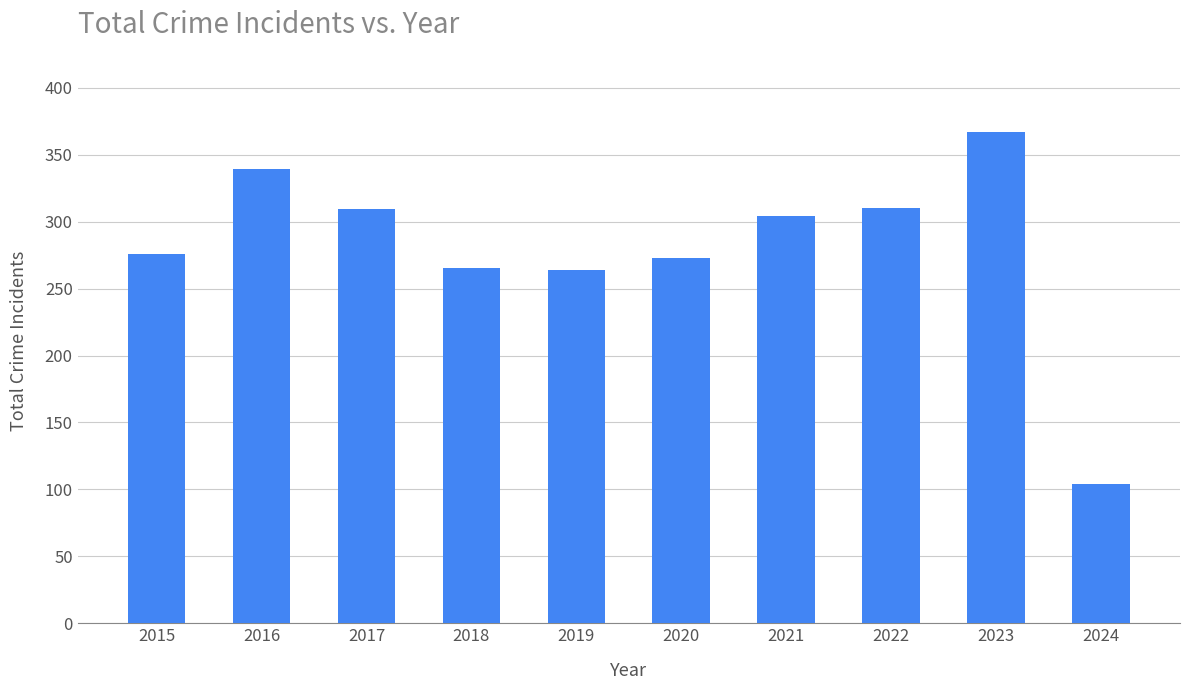

True or false: the data shows 403 at 2019.

False